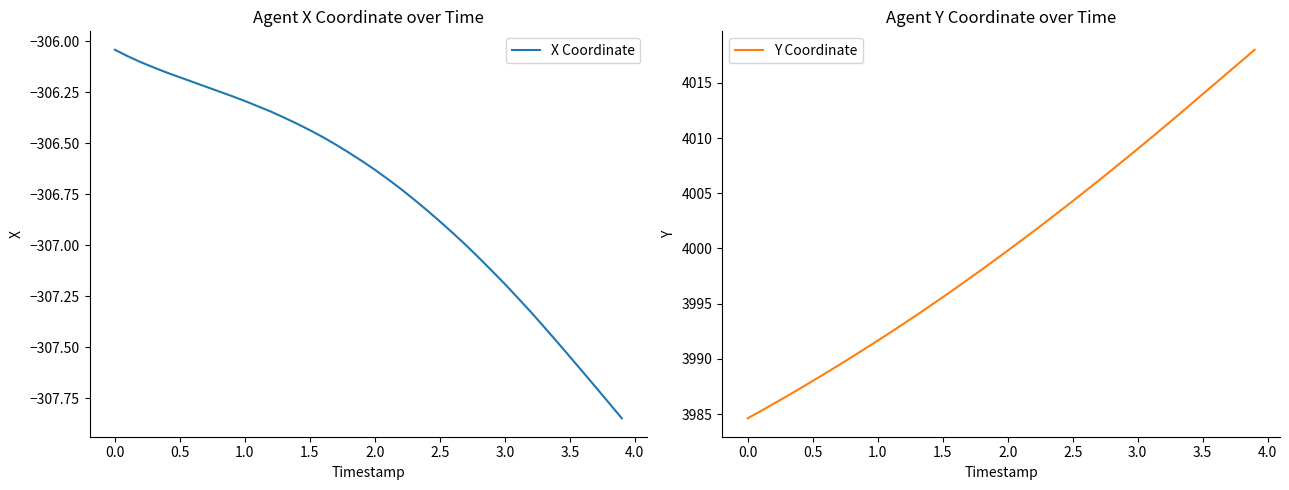

The X Coordinate series shows -306.3 at 1.0. True or false?

True